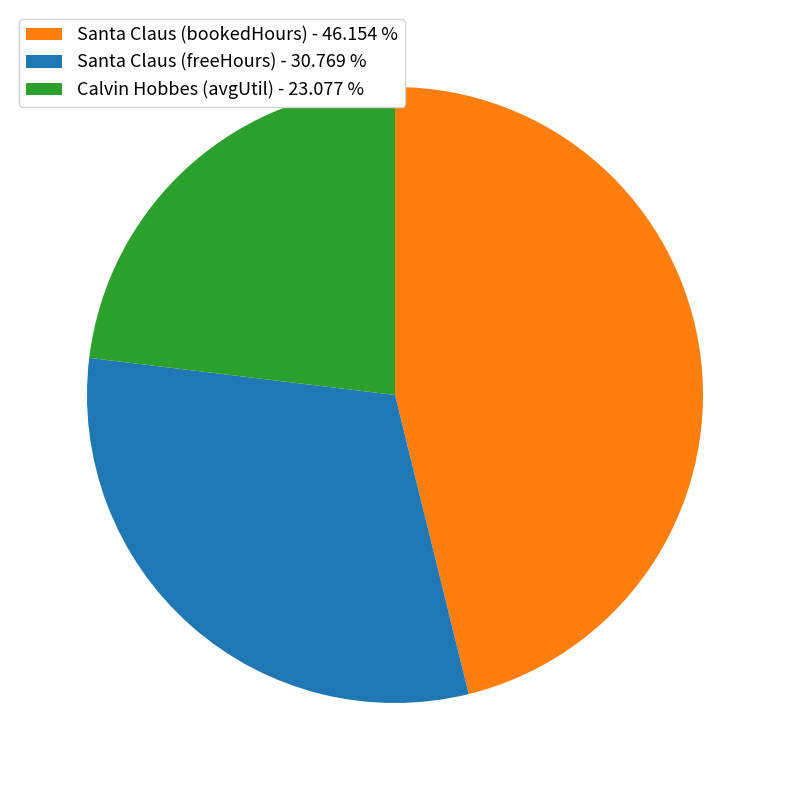

Count the number of slices in the pie.

3